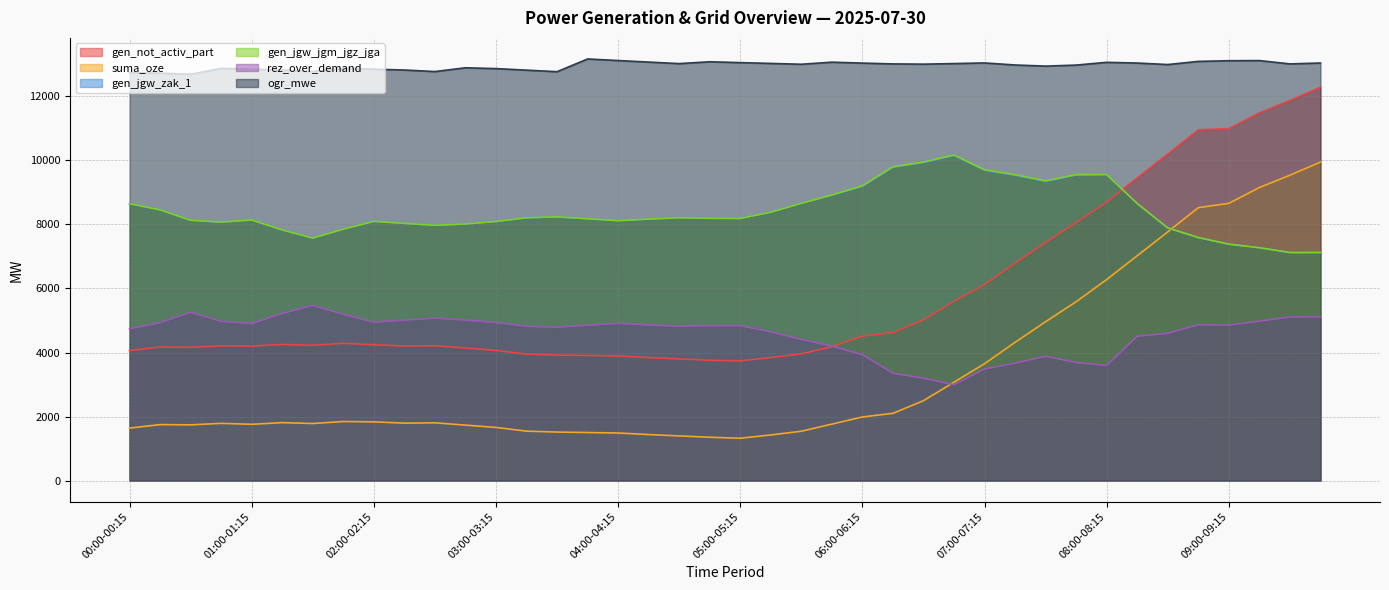

True or false: suma_oze and ogr_mwe cross at least once.

False